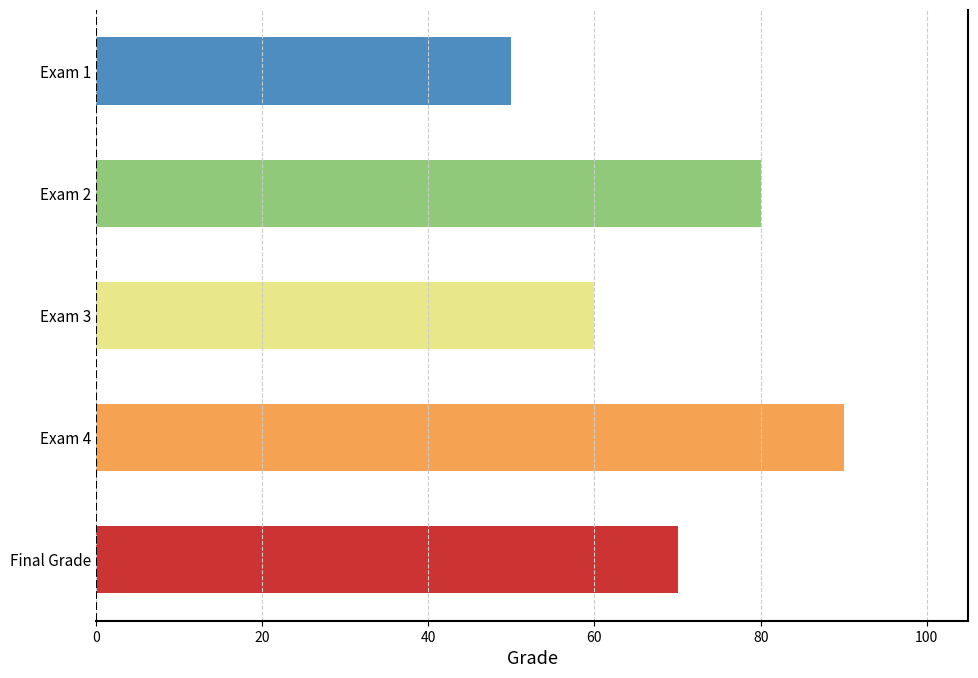

Does the chart contain stacked bars?

No